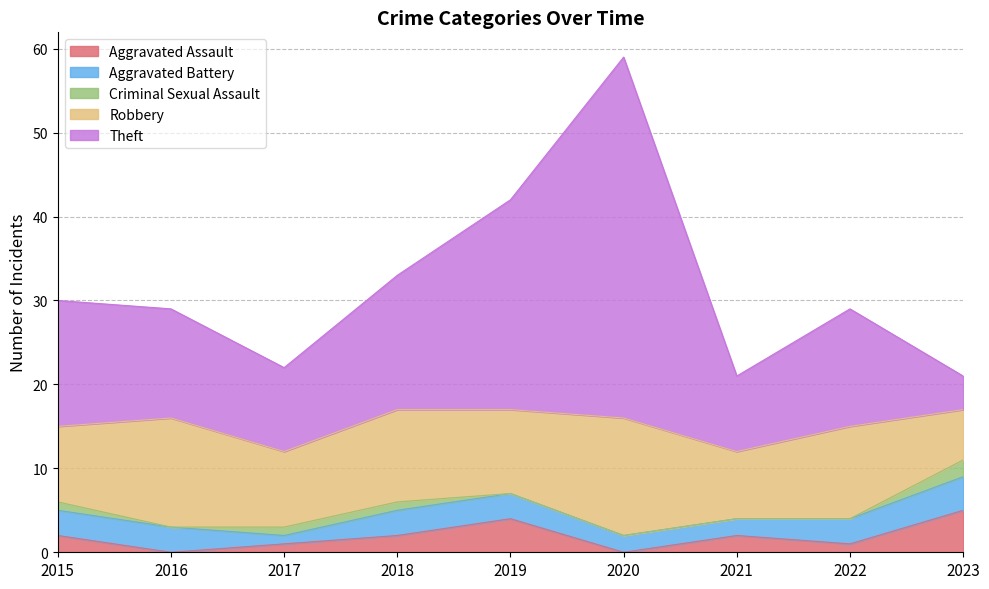

What is the minimum value for Aggravated Battery?

1